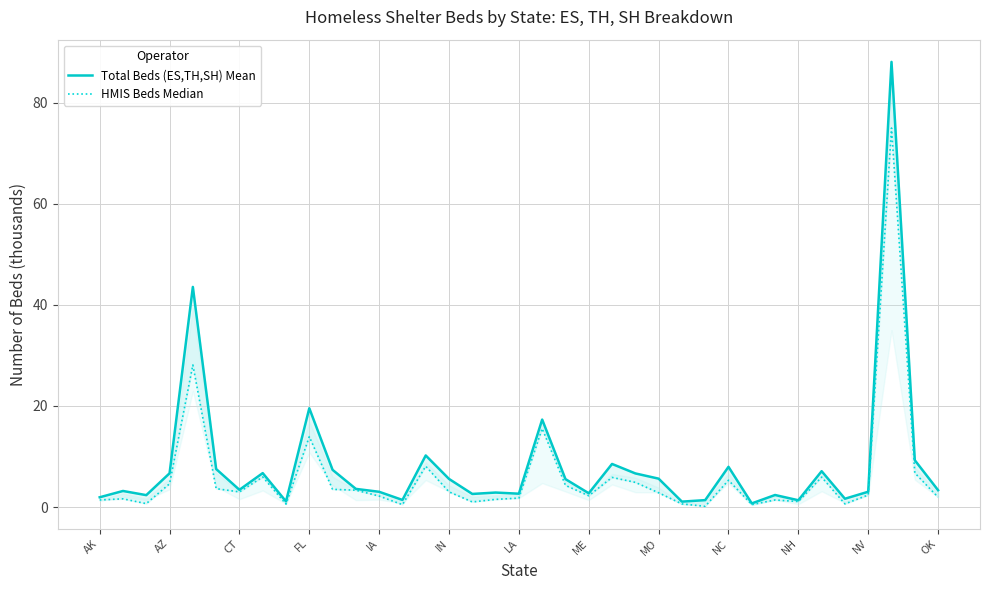

Which series has the largest total across all categories?

Total Beds (ES,TH,SH) Mean